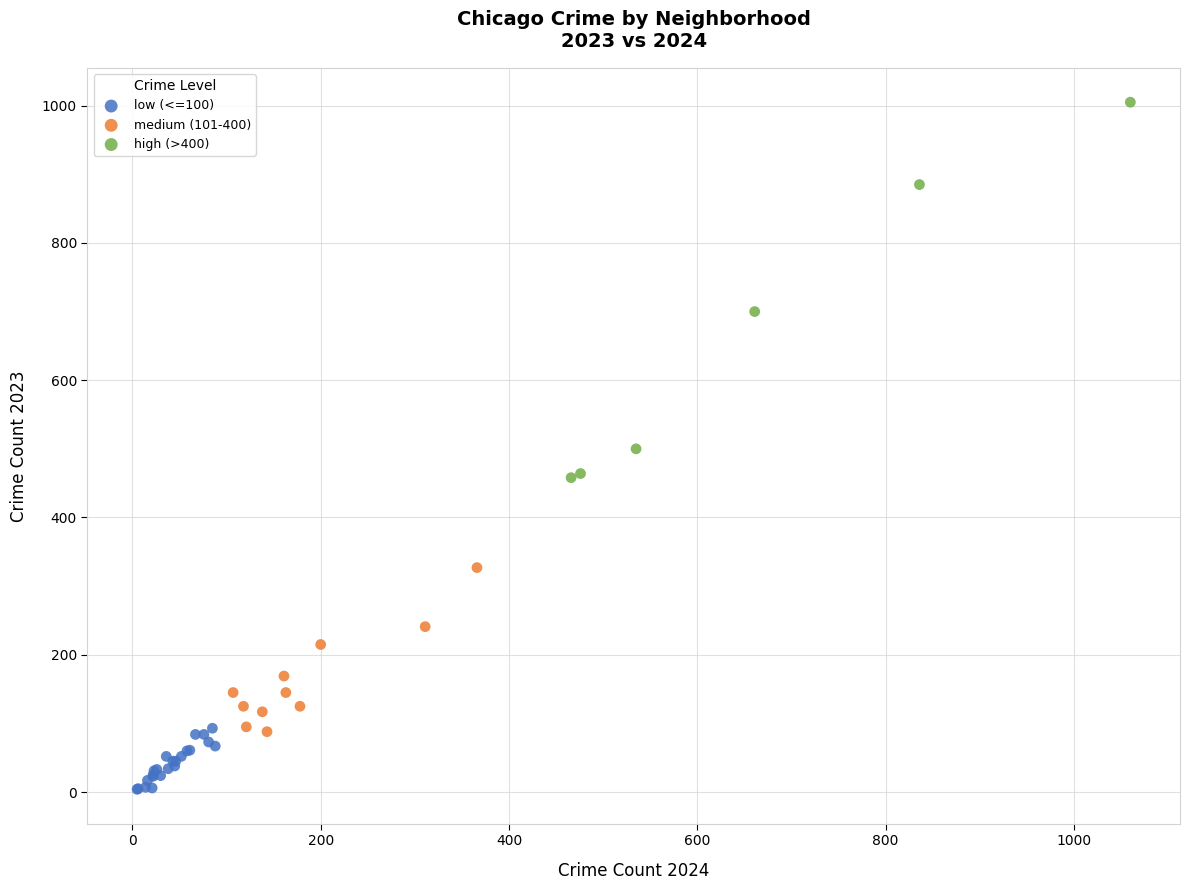

Which series reaches the maximum Y coordinate?

high (>400)